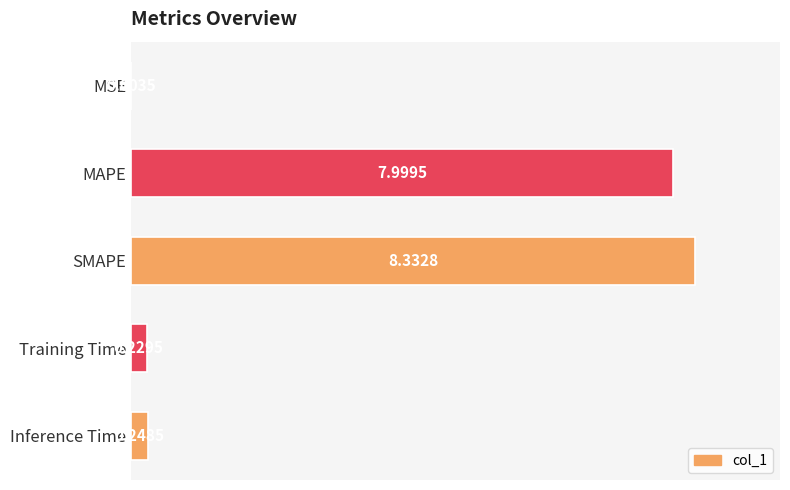

Where is the data nearest to the value 4?

Inference Time